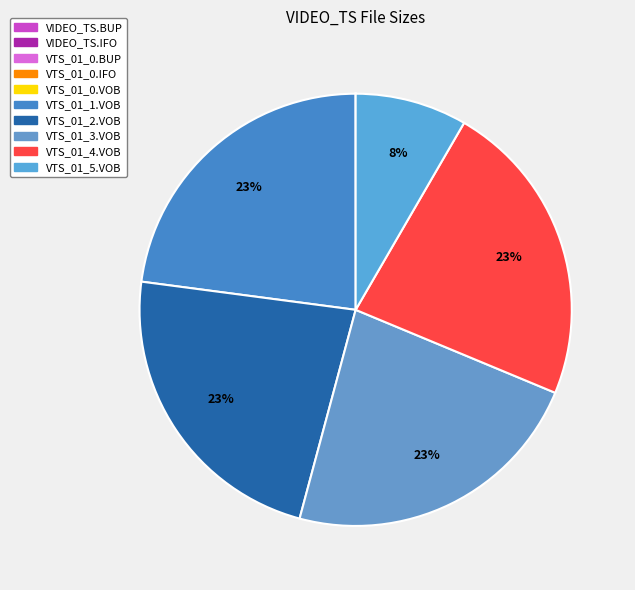

Which has a higher value, VTS_01_0.BUP or VIDEO_TS.IFO?

VTS_01_0.BUP